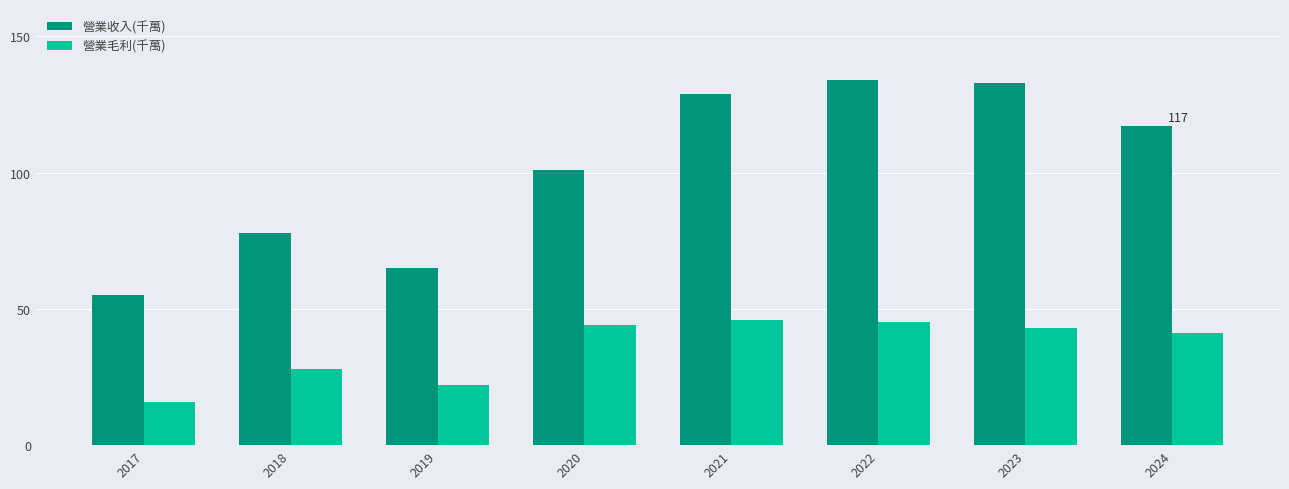

What is the difference between the second highest and second lowest values in the 營業毛利(千萬) series?

23.0